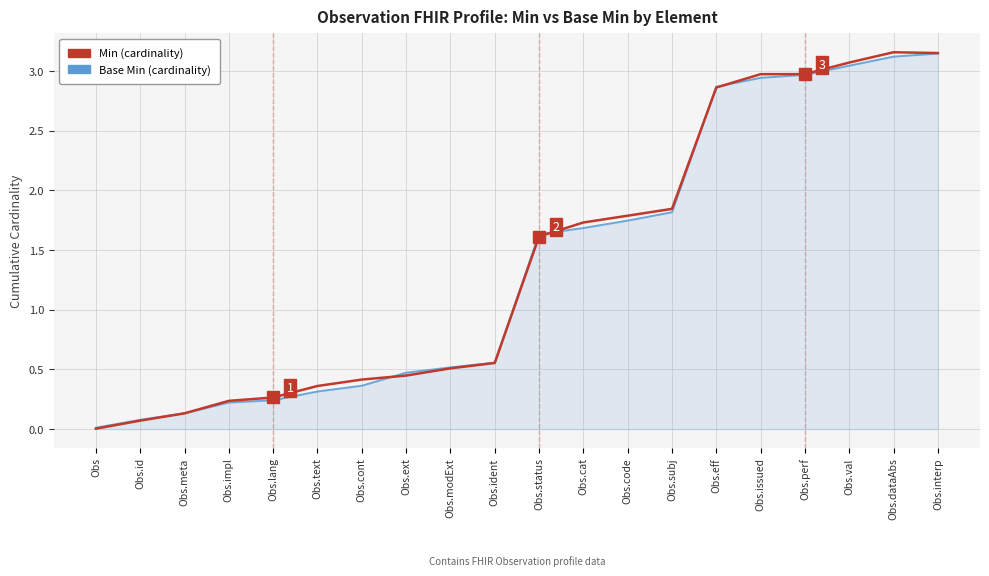

Between Obs.dataAbs and Obs.id, which is larger?

Obs.dataAbs